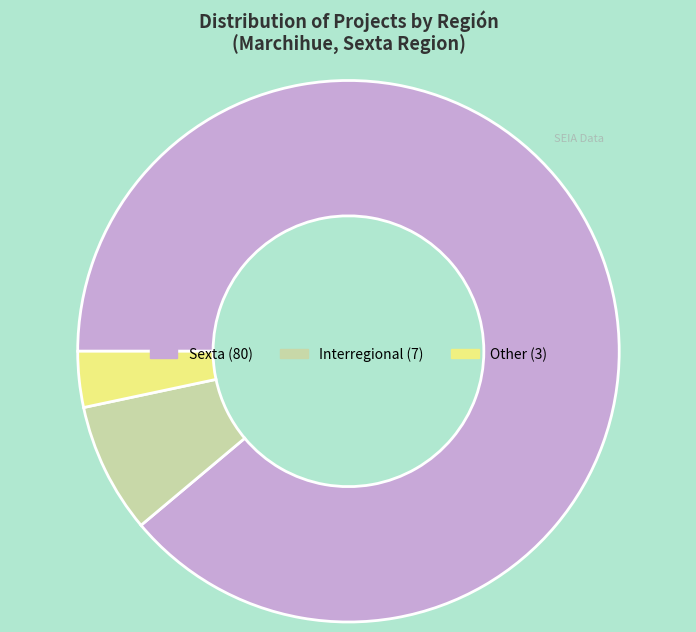

Which has a higher value, Interregional or Sexta?

Sexta